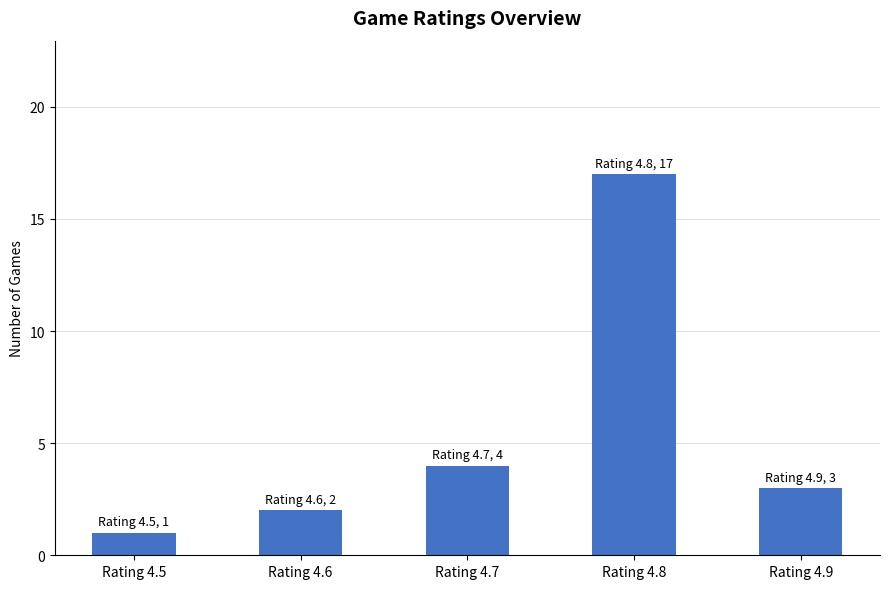

Reading right to left, what are all the values shown in this chart?

Rating 4.9=3	Rating 4.8=17	Rating 4.7=4	Rating 4.6=2	Rating 4.5=1